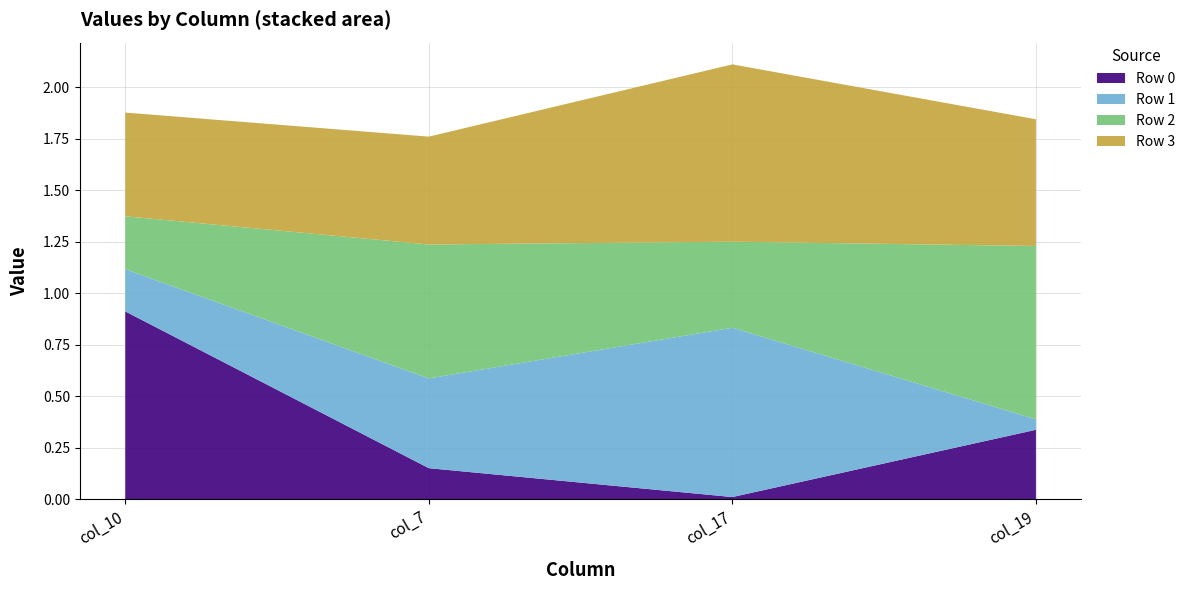

Which category has the lowest value in the Row 0 series?

col_17